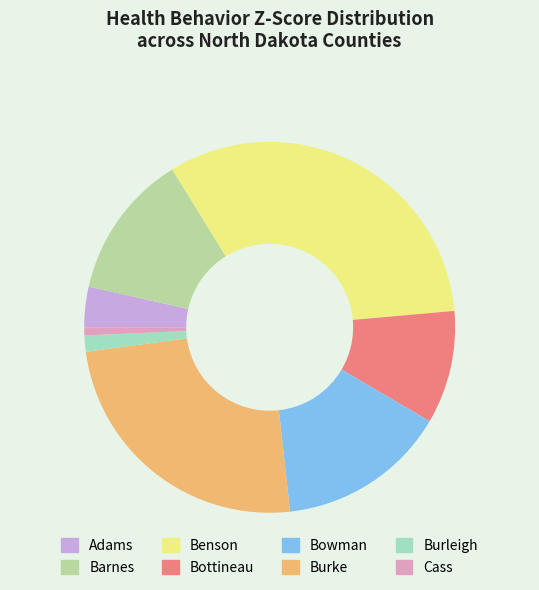

The Burleigh slice represents 9% of the pie. True or false?

False